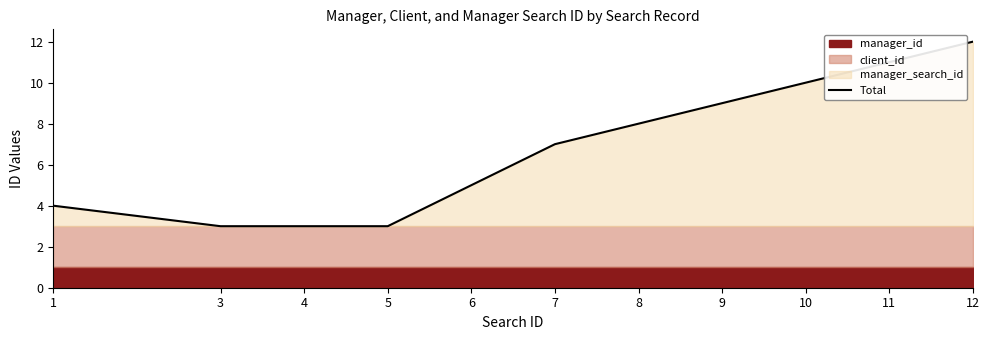

At which label is the value closest to 7?

7